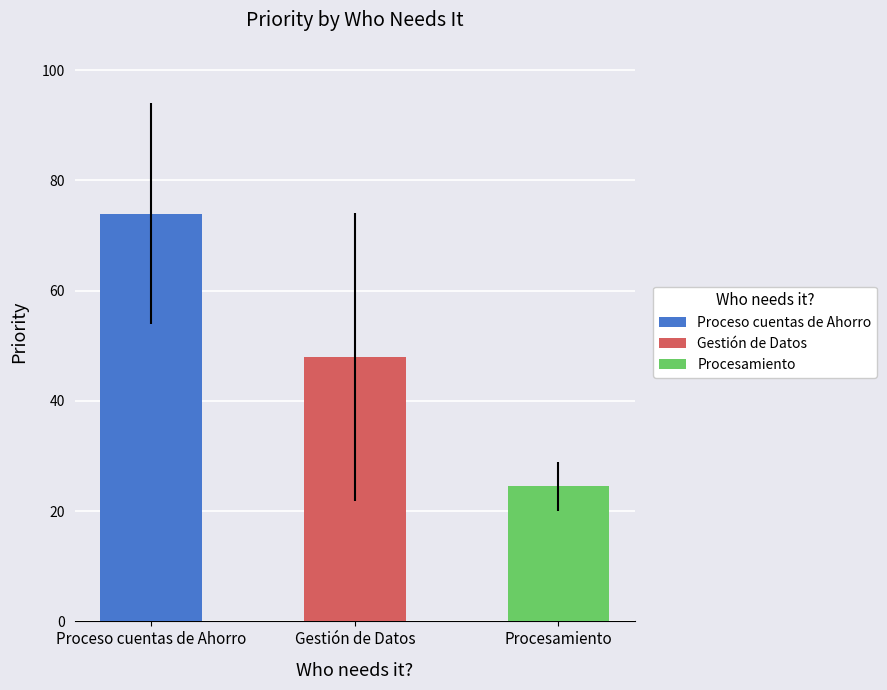

How many values are below 48?

1